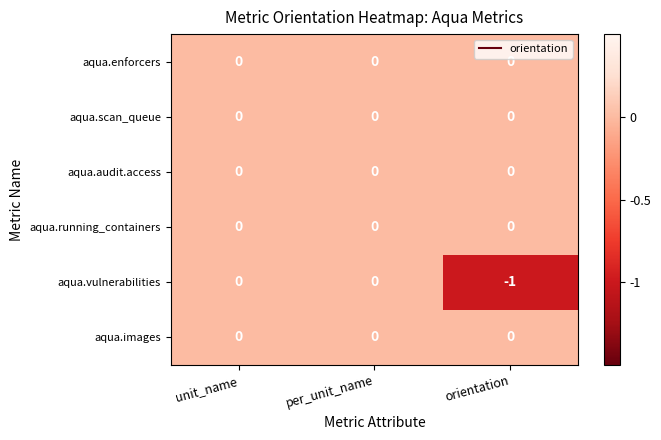

Reading left to right, transcribe all the data shown in this chart.

aqua.enforcers: unit_name=0	per_unit_name=0	orientation=0
aqua.scan_queue: unit_name=0	per_unit_name=0	orientation=0
aqua.audit.access: unit_name=0	per_unit_name=0	orientation=0
aqua.running_containers: unit_name=0	per_unit_name=0	orientation=0
aqua.vulnerabilities: unit_name=0	per_unit_name=0	orientation=-1
aqua.images: unit_name=0	per_unit_name=0	orientation=0